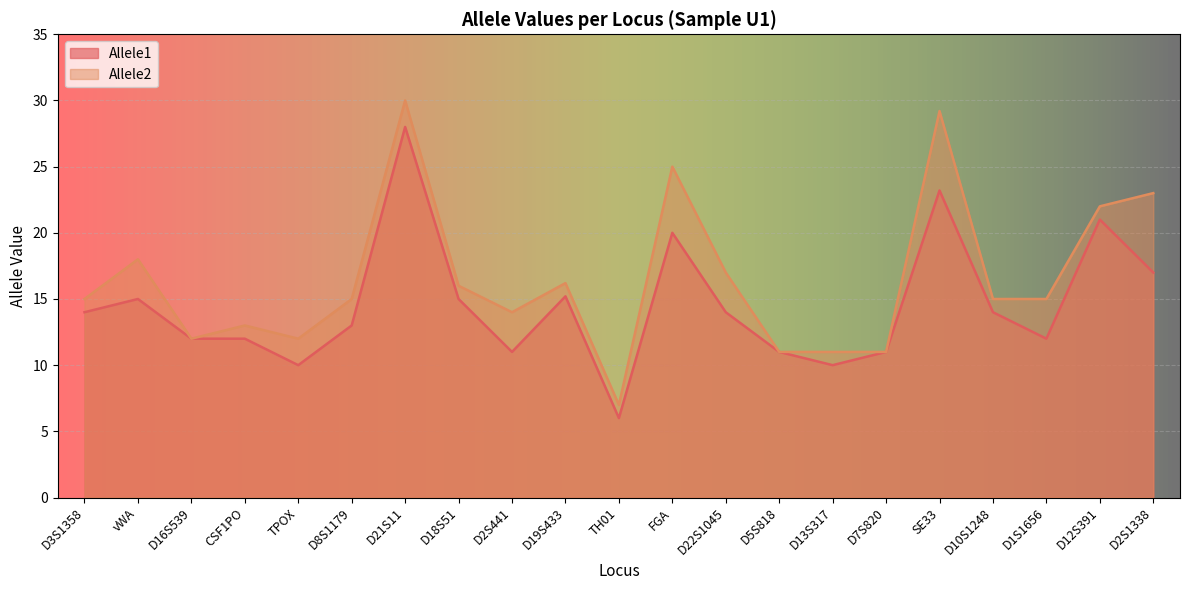

How many values in the Allele2 series are below 15?

8